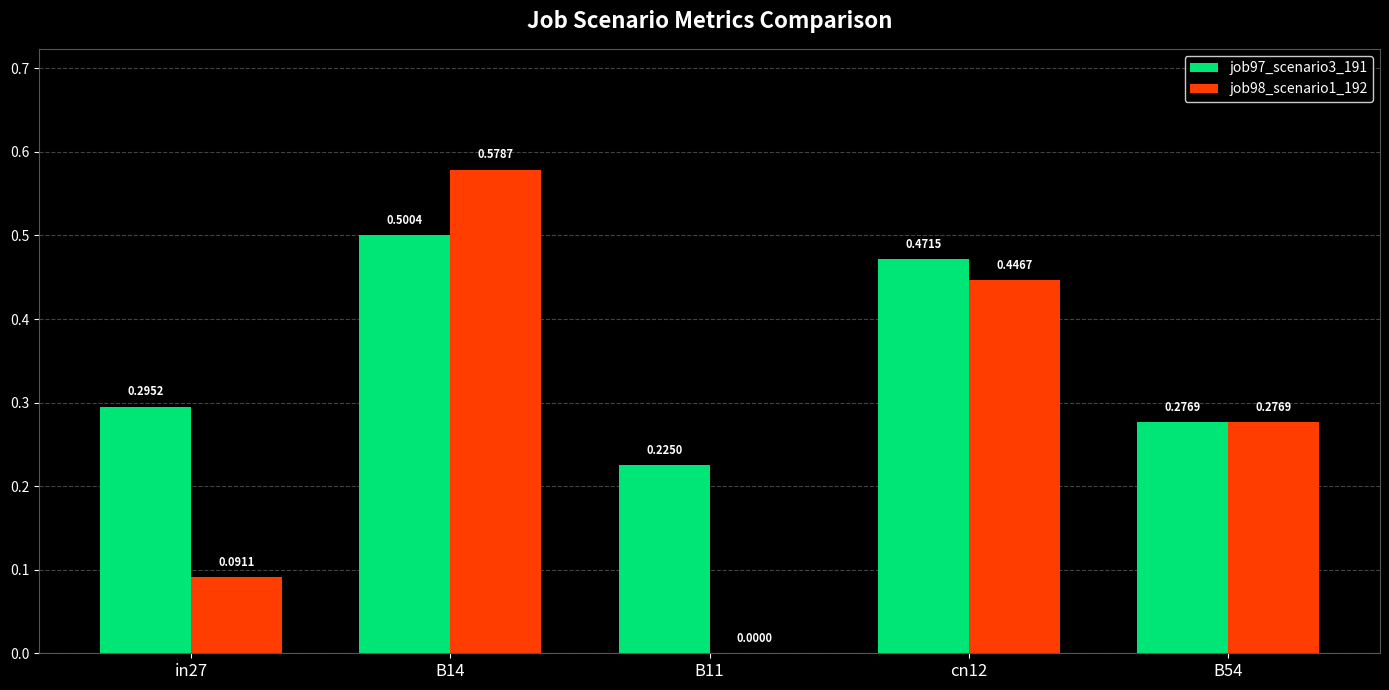

What is the sum of all job98_scenario1_192 values?

1.4